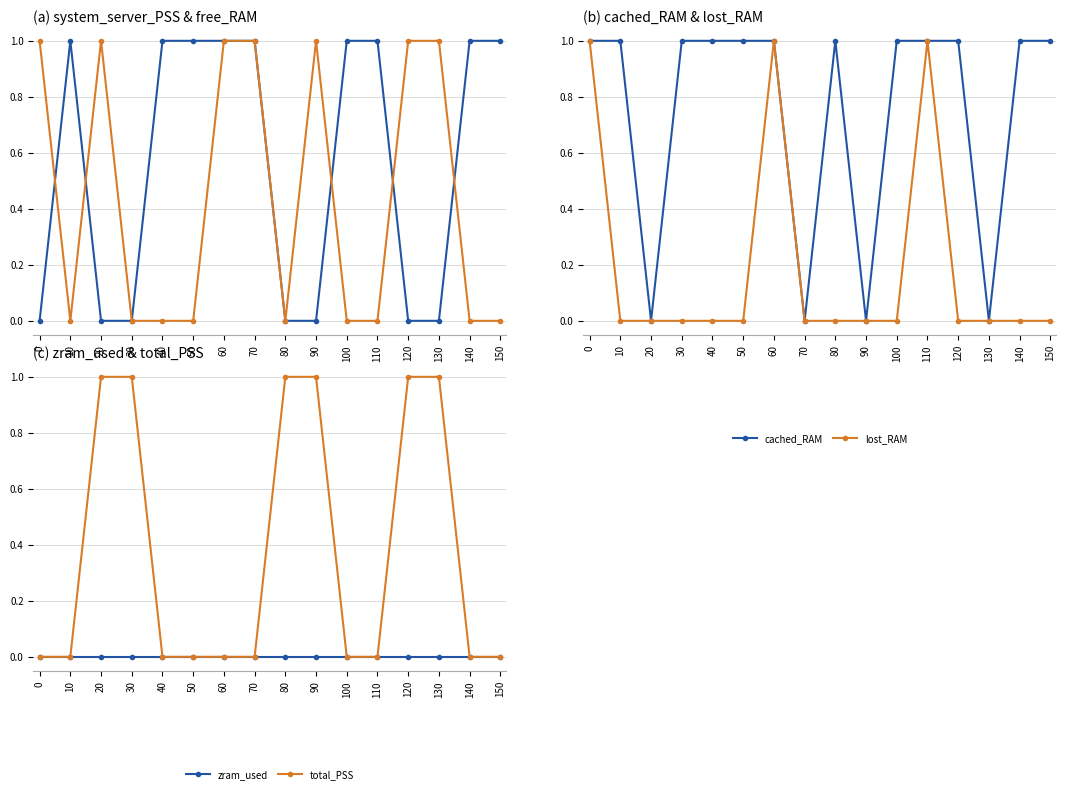

What are all the series names shown in the legend?

system_server_PSS, free_RAM, cached_RAM, lost_RAM, zram_used, total_PSS